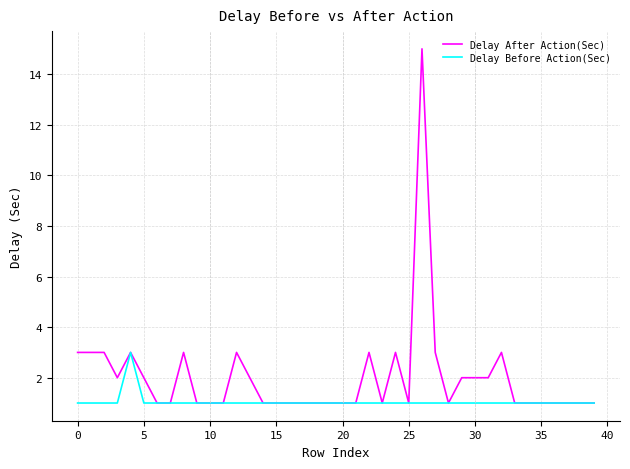

Rank the series by their maximum value, from highest to lowest.

Delay After Action(Sec), Delay Before Action(Sec)